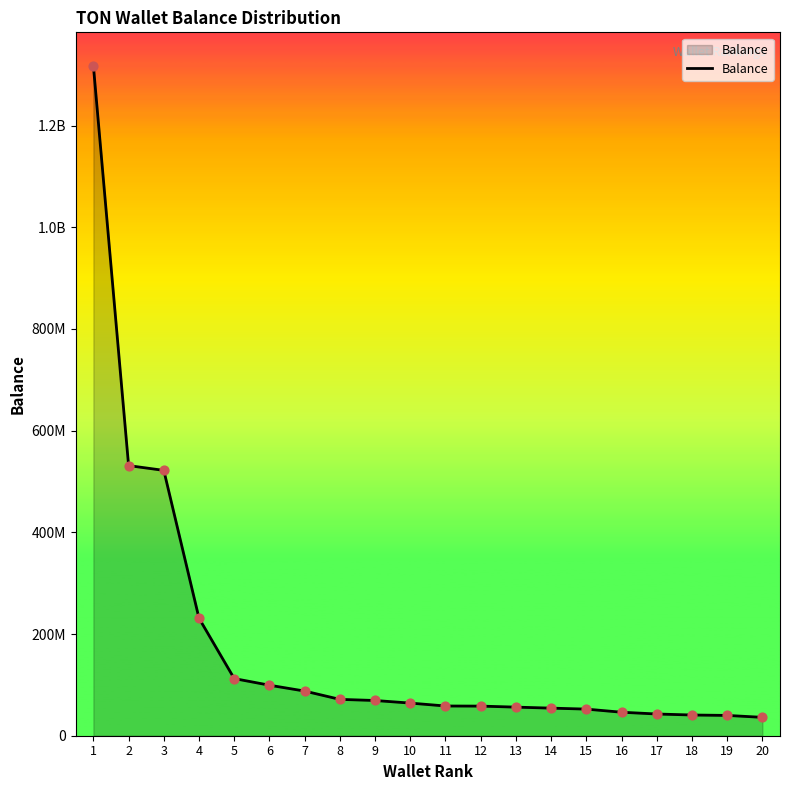

Between 13 and 11, which is larger?

11